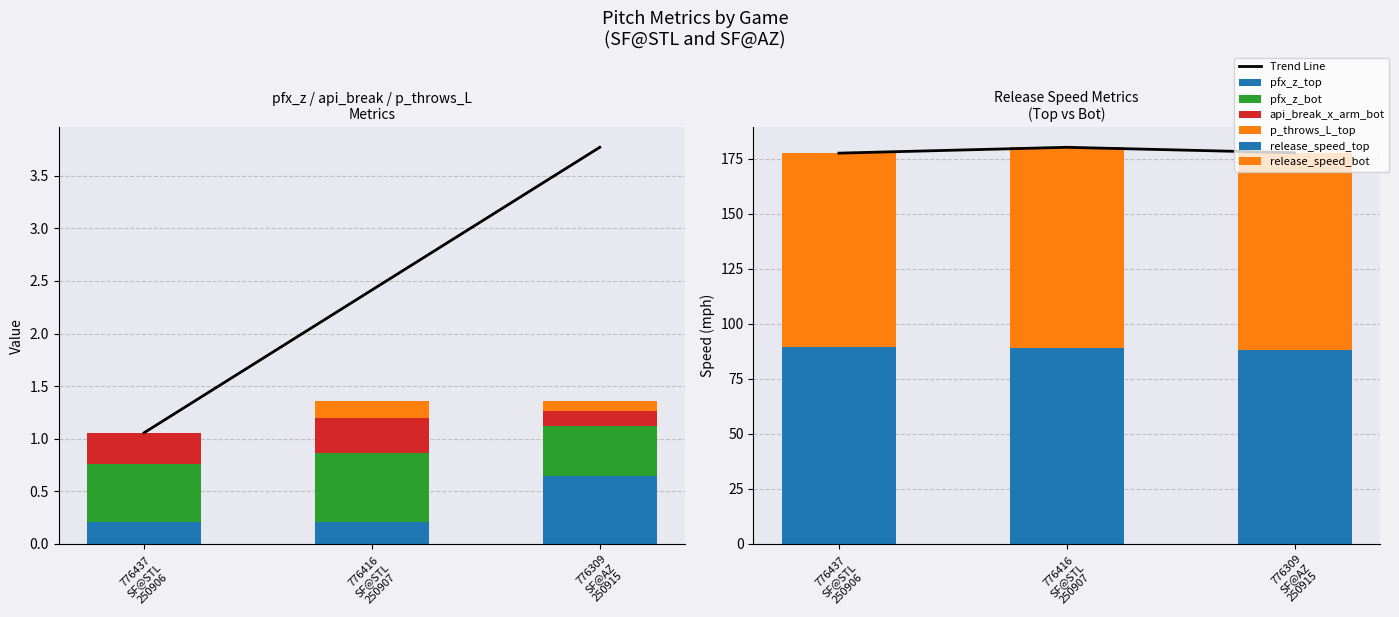

Reading left to right, what are all the values shown in this chart?

pfx_z_top: 0.2	0.2	0.6
pfx_z_bot: 0.5	0.7	0.5
release_speed_top: 89.4	89.2	87.9
release_speed_bot: 88.3	91.1	89.9
api_break_x_arm_bot: 0.3	0.3	0.1
p_throws_L_top: 0.0	0.2	0.1